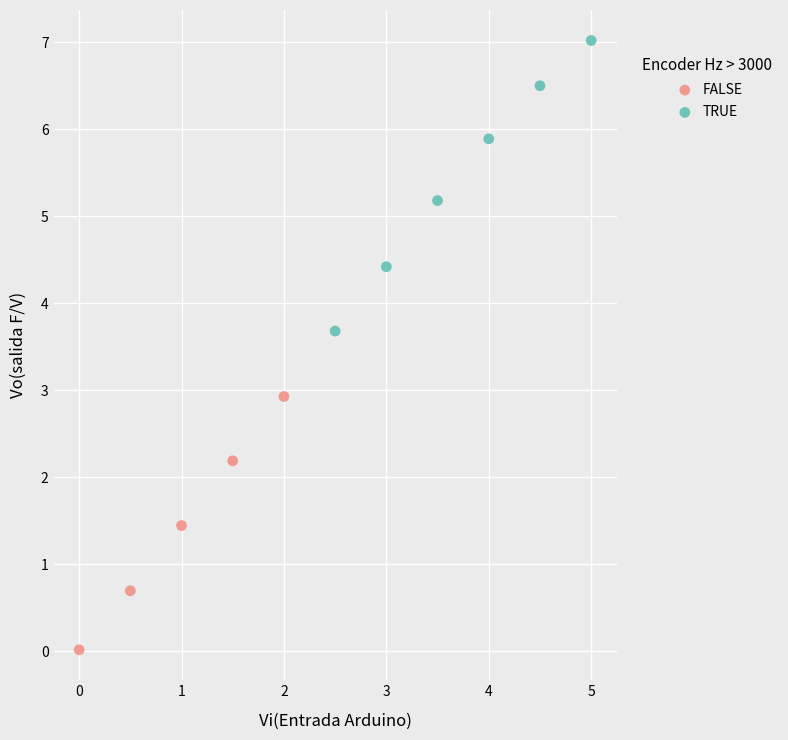

Which series contains the highest Y value?

TRUE